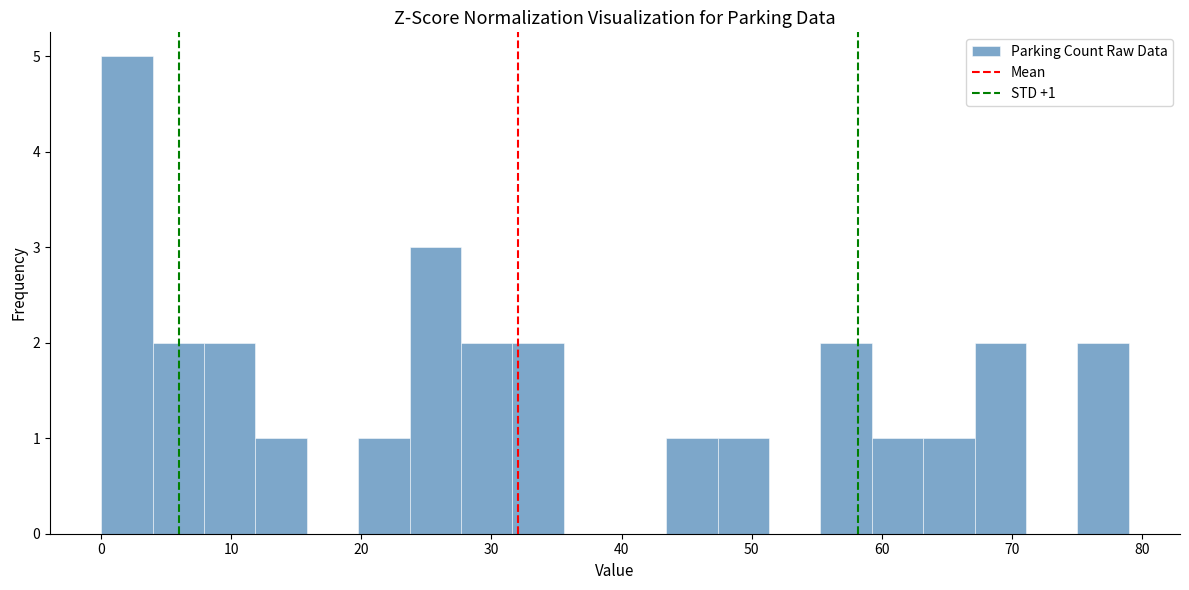

Around what value on the x-axis is the tallest bar? Give the approximate position of its centre, as read against the axis.

2